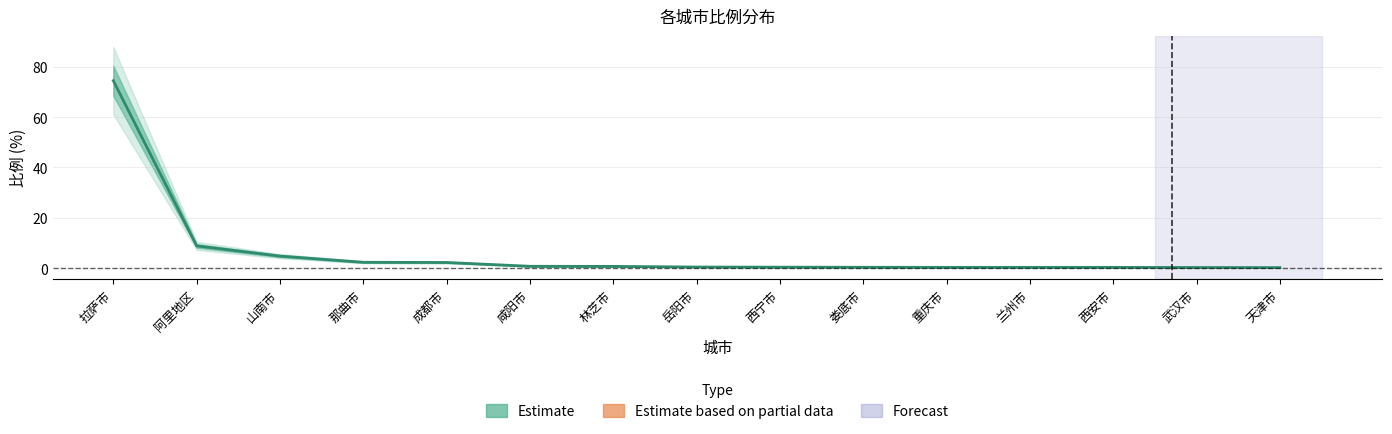

Rank the categories by value from lowest to highest.

天津市, 武汉市, 重庆市, 兰州市, 西安市, 娄底市, 西宁市, 岳阳市, 林芝市, 咸阳市, 成都市, 那曲市, 山南市, 阿里地区, 拉萨市